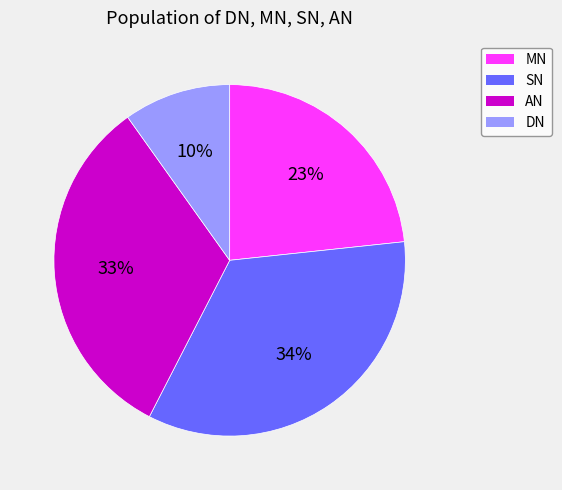

To the nearest percent, what percentage of the pie is SN?

34%